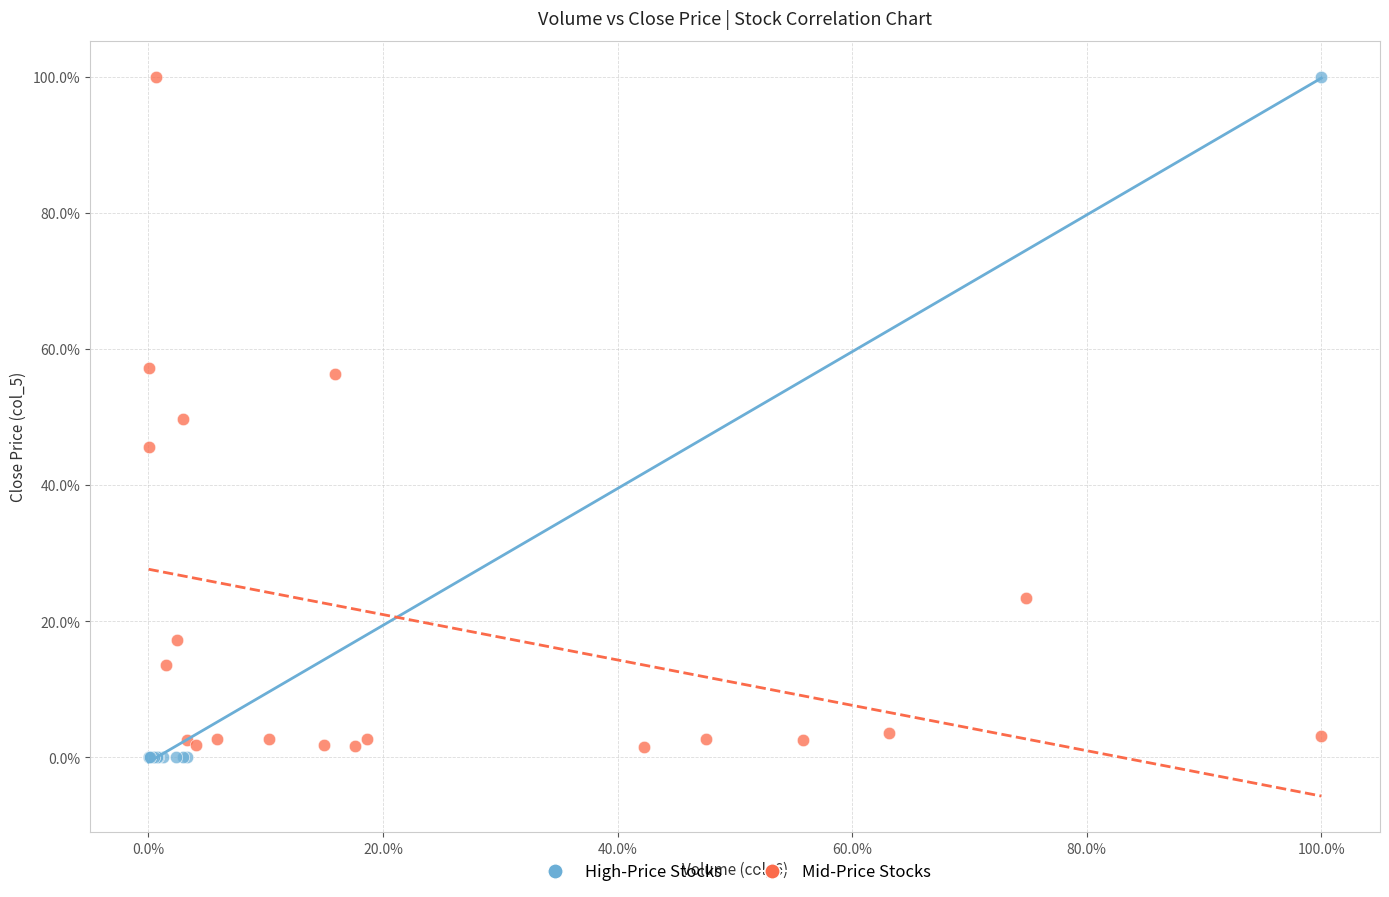

Which series has the widest spread of Y values?

High-Price Stocks